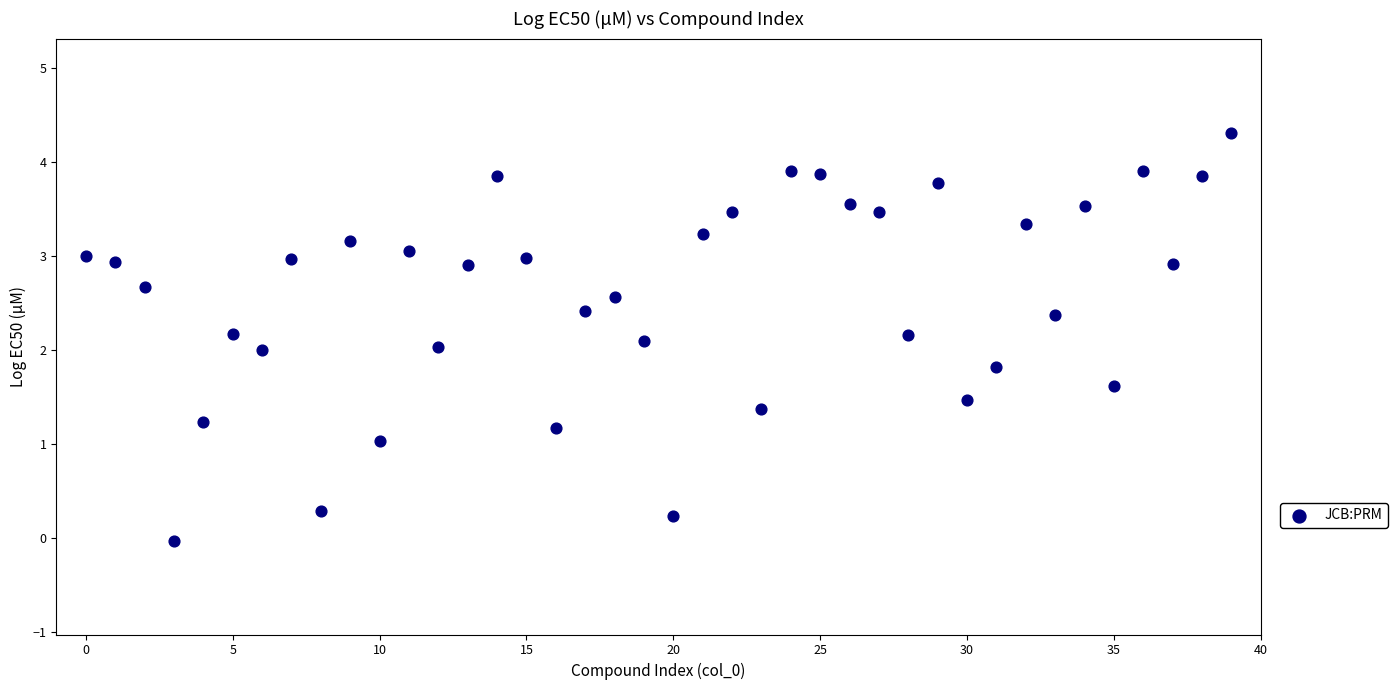

What is the range of Y values (max minus min)?

4.3